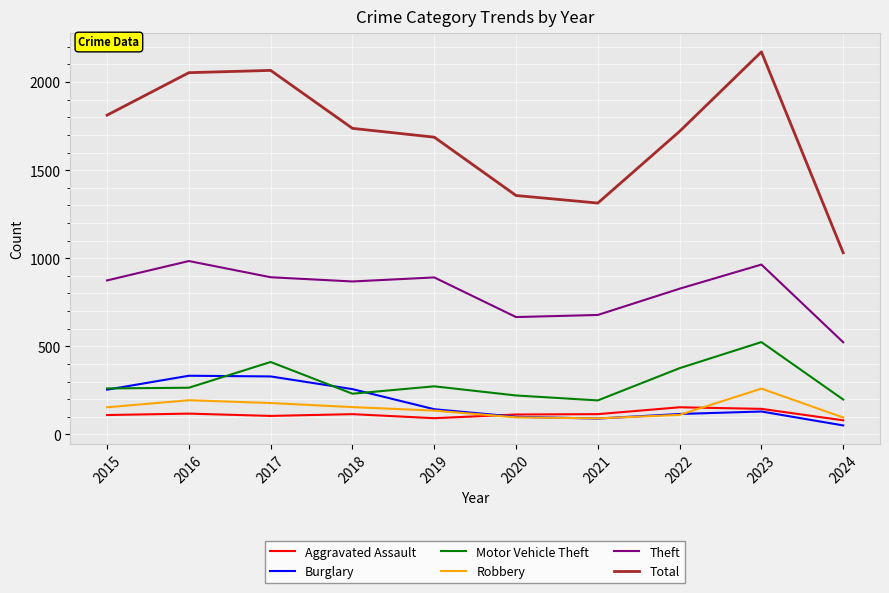

What is the difference between the highest and lowest values at 2018?

1622